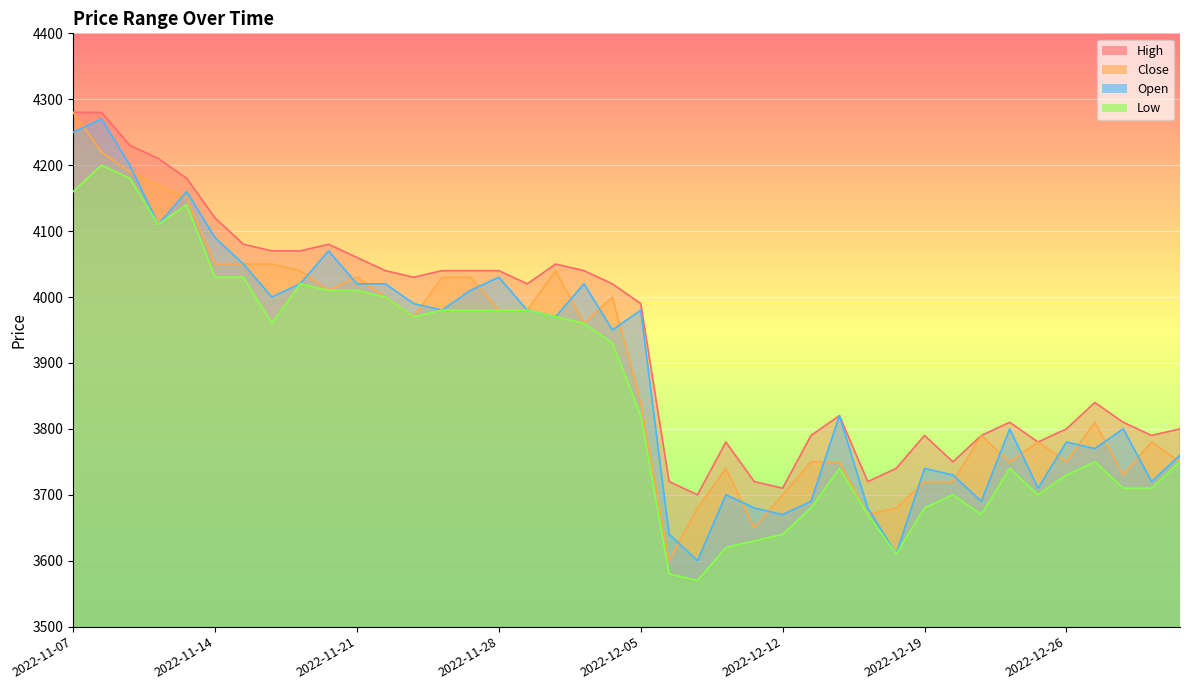

The value of Close at 2022-11-23 is 2077. True or false?

False